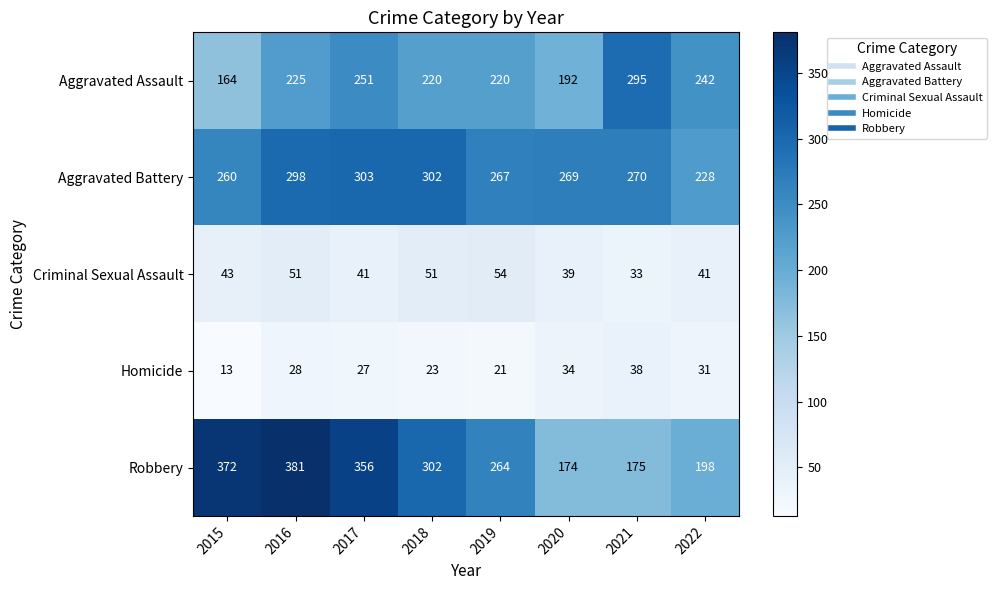

At 2017, list the series in order from smallest to largest.

Homicide, Criminal Sexual Assault, Aggravated Assault, Aggravated Battery, Robbery